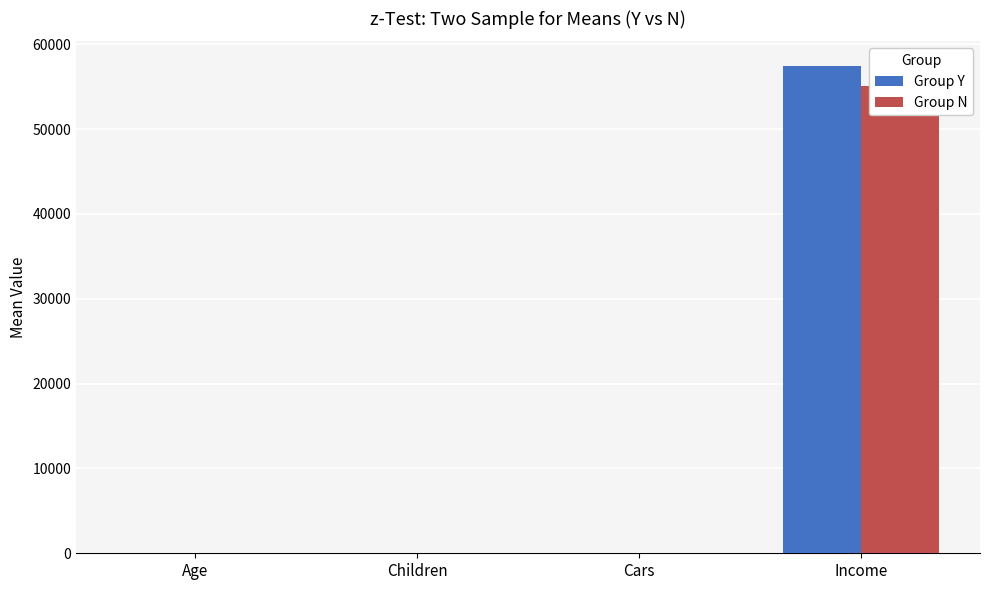

How many groups of bars are there?

4